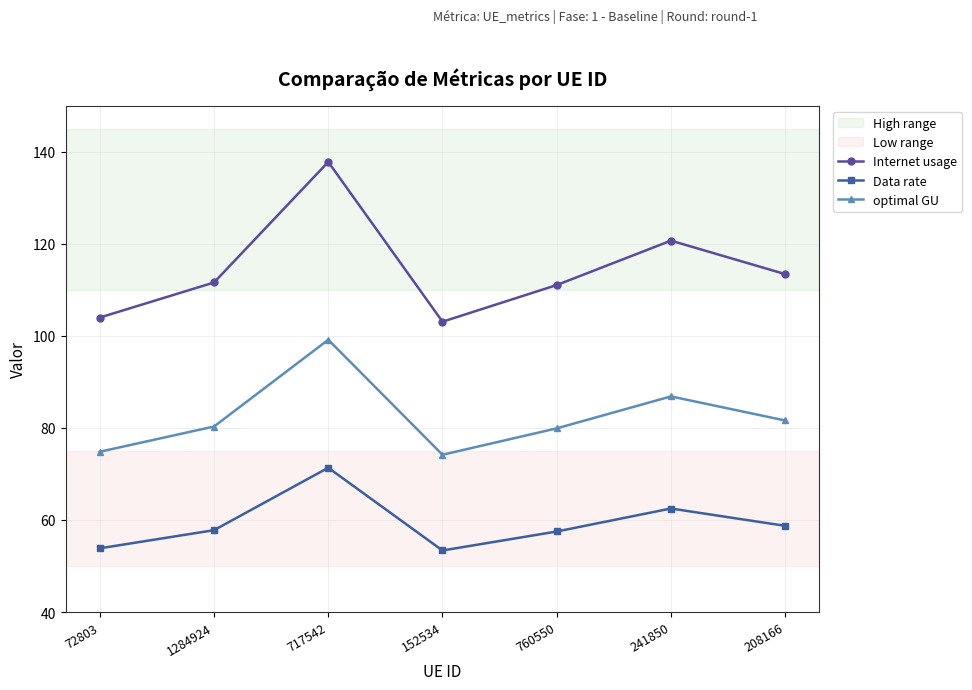

Is it true that optimal GU equals 74.2 at 152534?

True